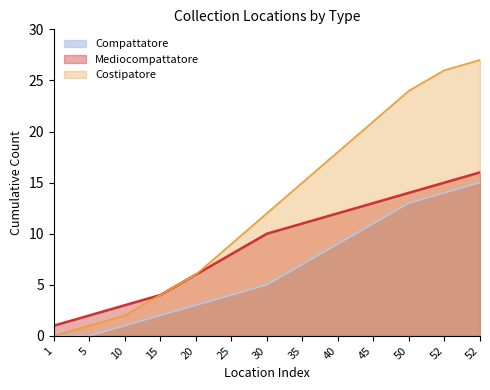

How many lines are shown in the chart?

3